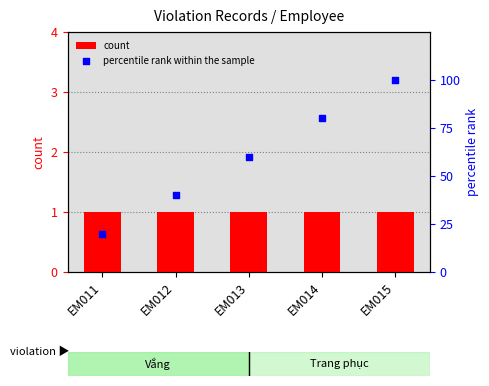

Which series has the largest total across all categories?

percentile rank within the sample